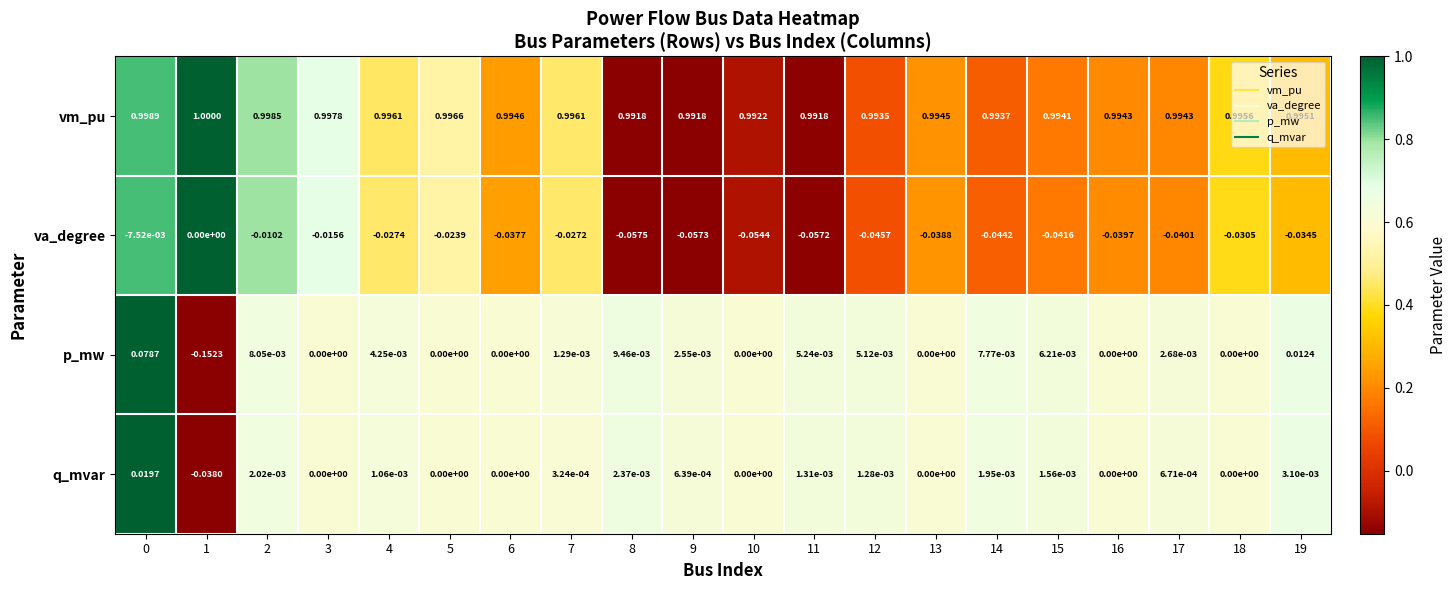

Between 12 and 19, which series saw the biggest shift?

va_degree